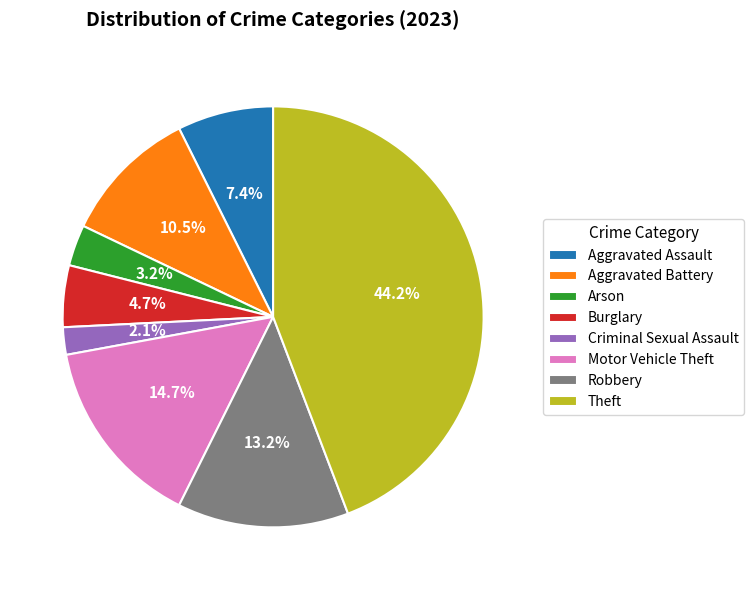

To the nearest percent, what is the combined percentage of Burglary and Criminal Sexual Assault?

7%